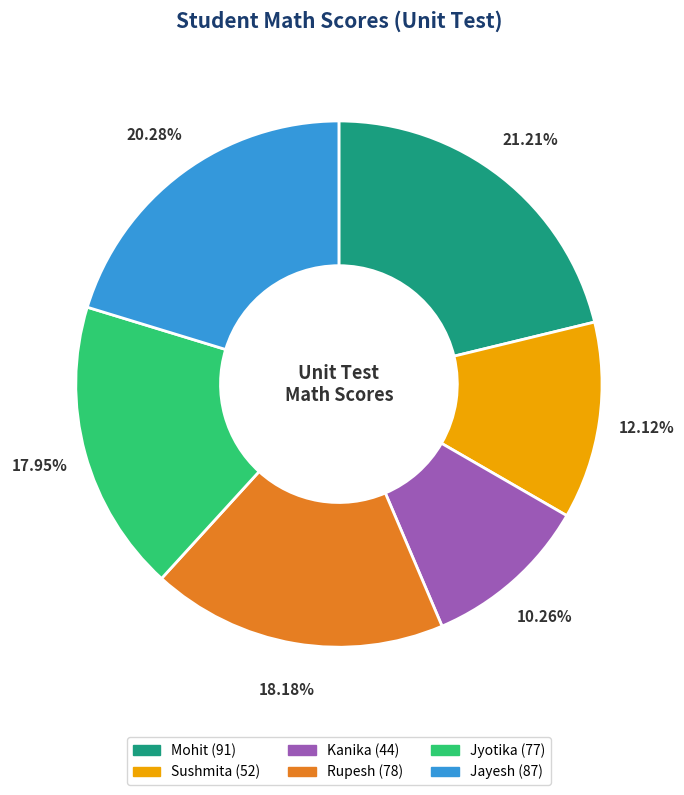

Which has a higher value, Jayesh or Mohit?

Mohit